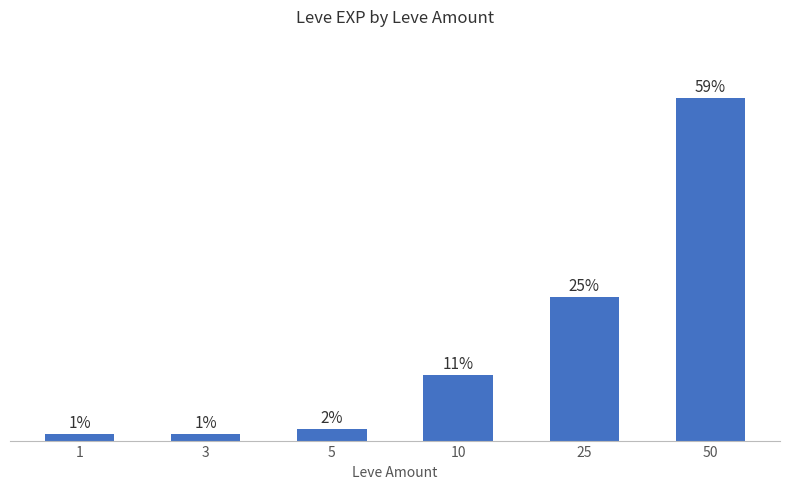

What is the change in value from 1 to 25?

+23.7